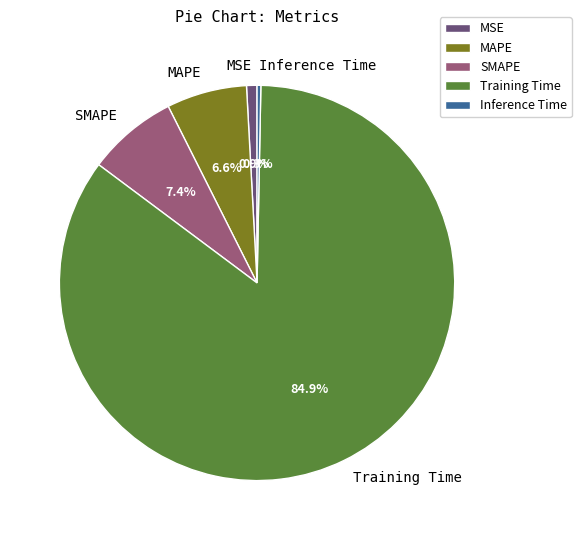

What percentage is the MAPE slice, to the nearest percent?

7%